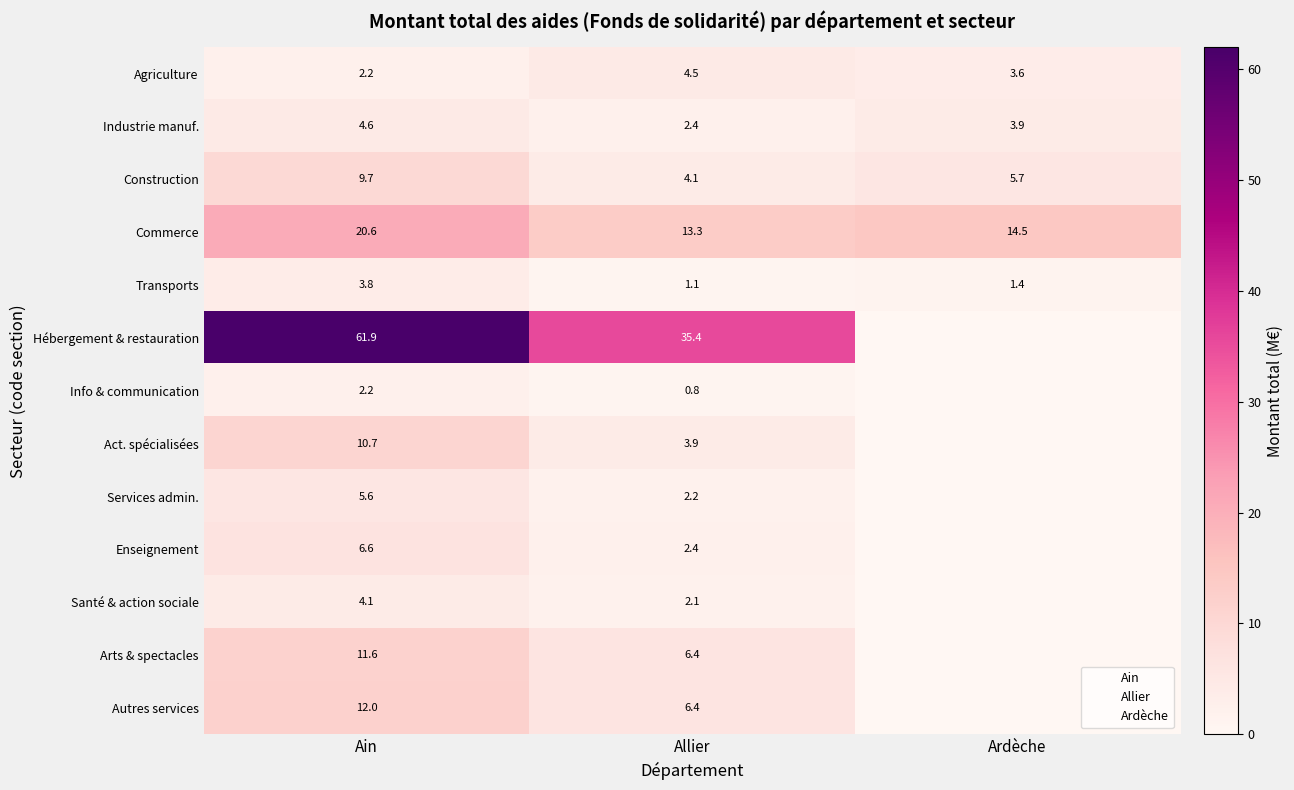

True or false: Autres services has a value of 11.0 at Allier.

False